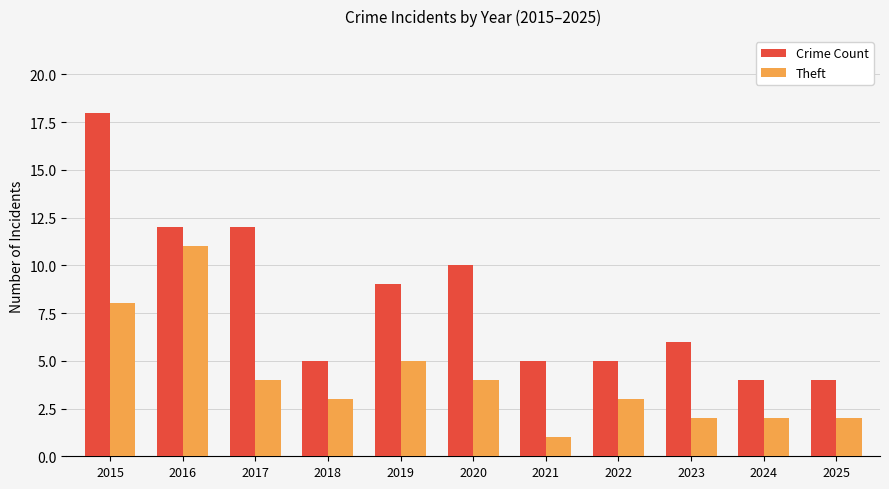

How many bars are there in each group?

2